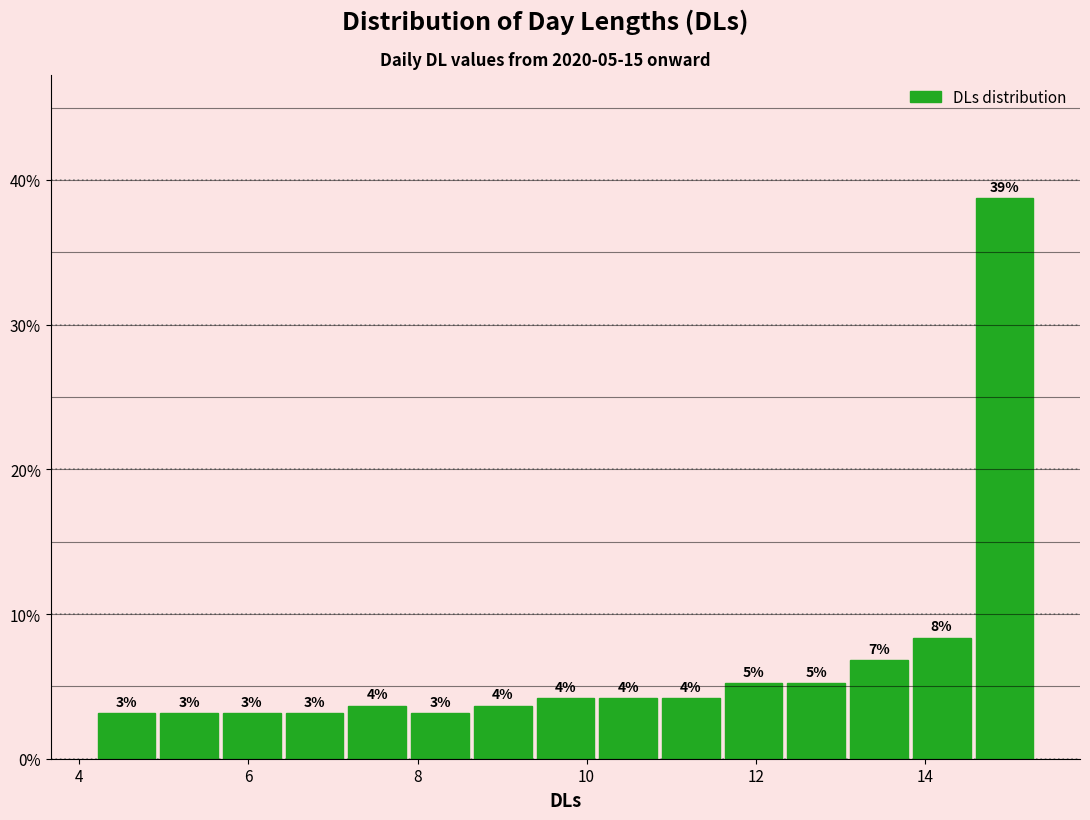

Read against the x-axis, roughly where is the centre of the tallest bar?

15.0